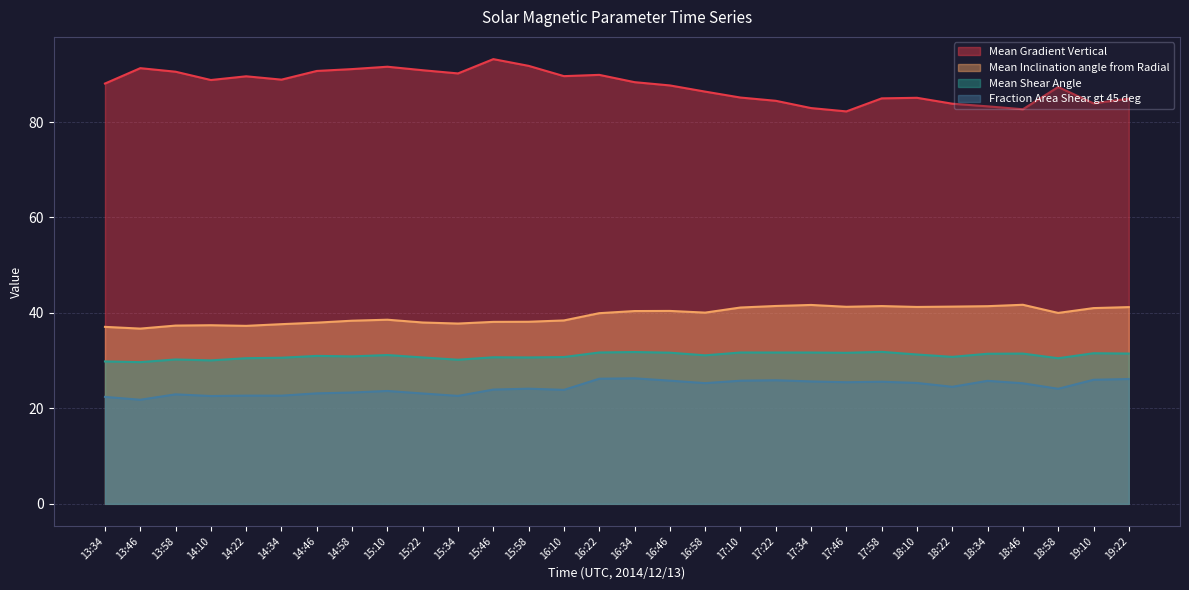

How many data points in Mean Gradient Vertical are less than 88?

14